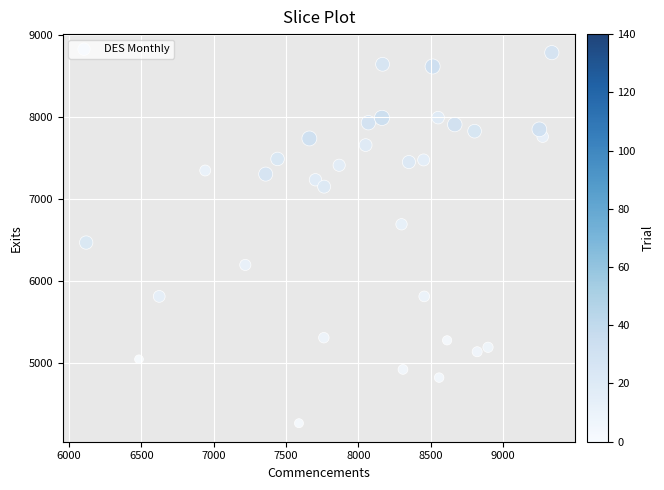

What Y value in the scatter plot is closest to 6520?

6464